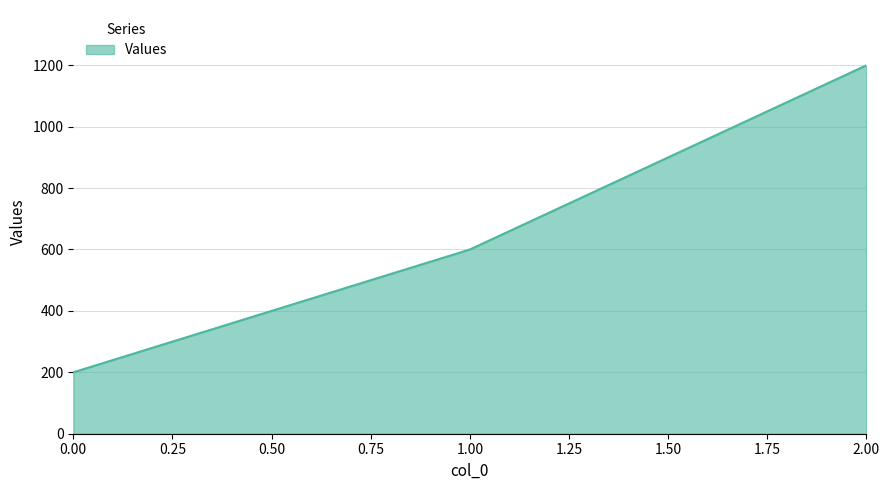

How many values are between 200 and 1200?

3